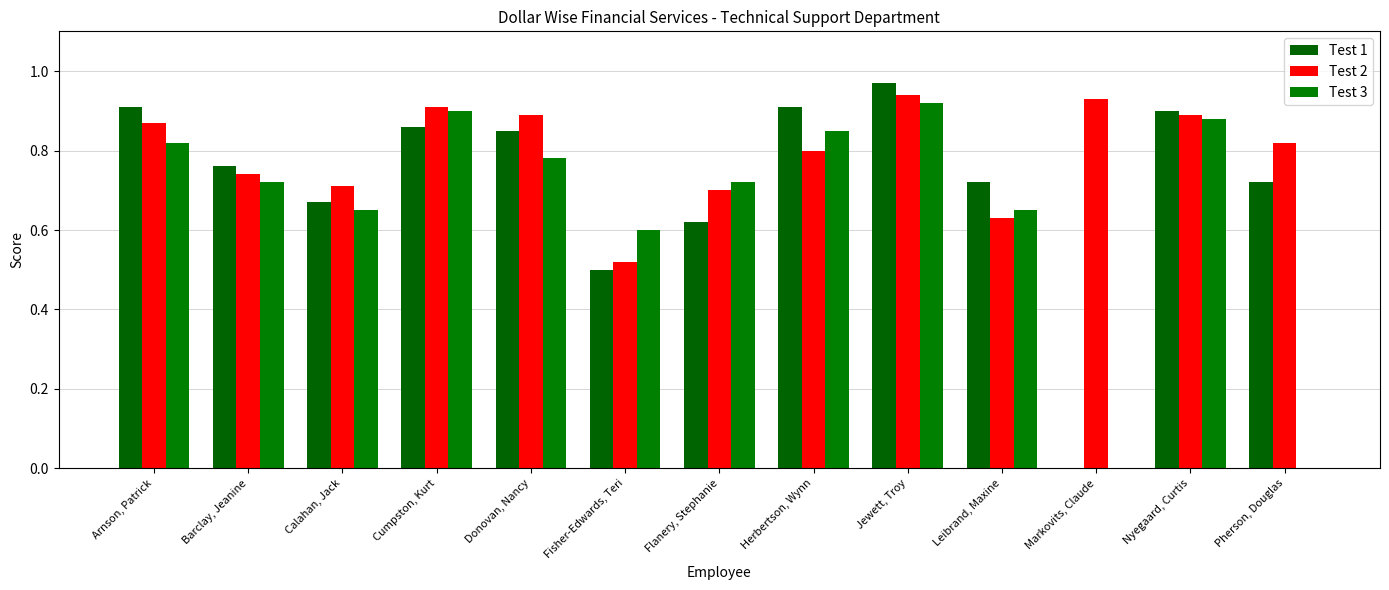

Does the chart contain stacked bars?

No